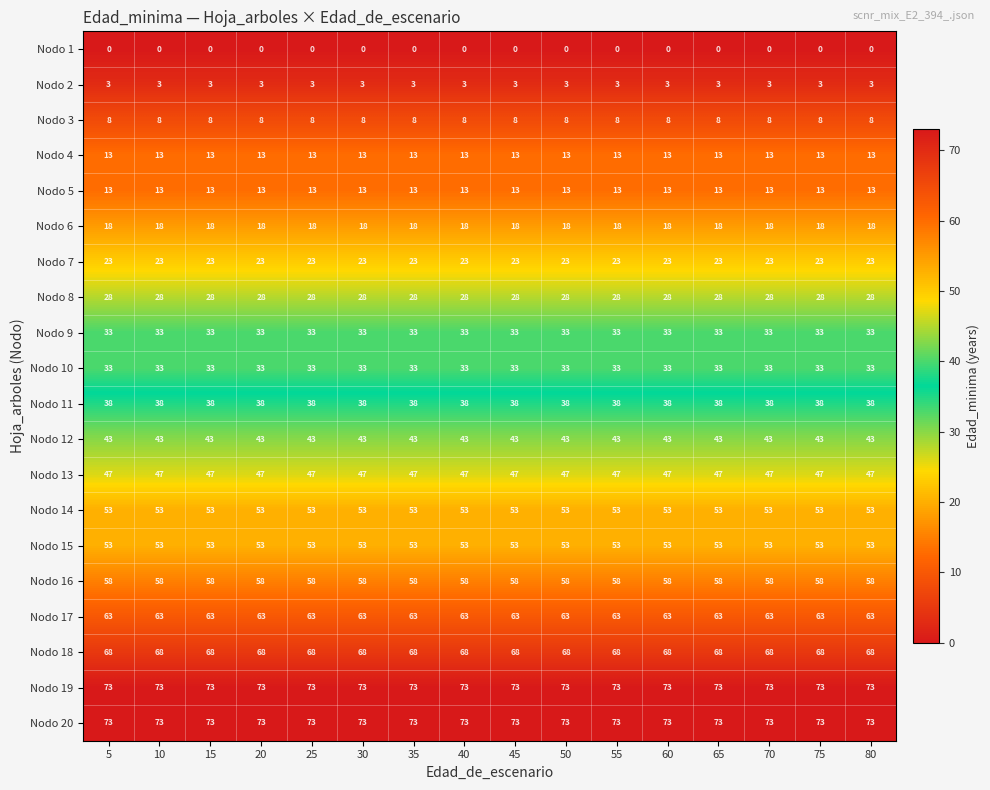

What is the spread (max minus min) of values at 50?

73